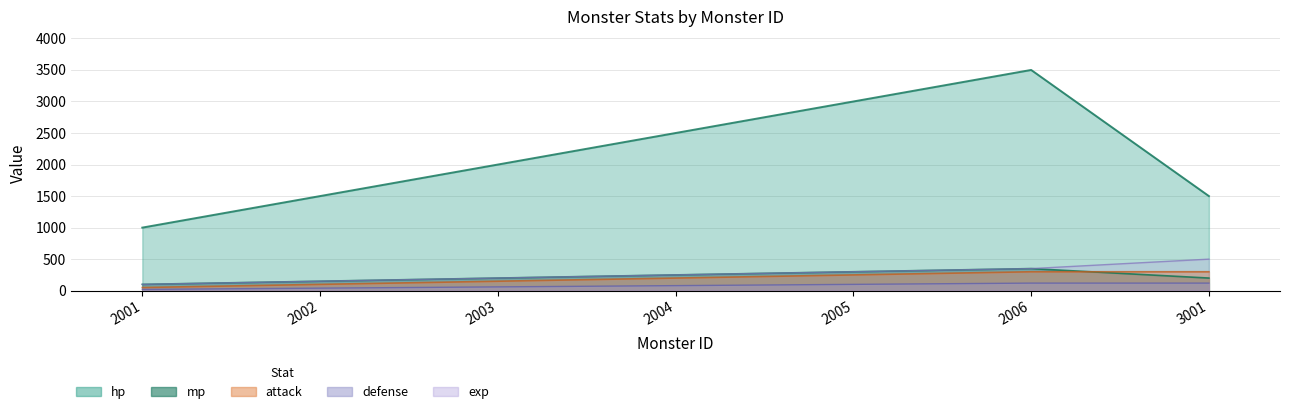

How many defense values are between 40 and 120?

6